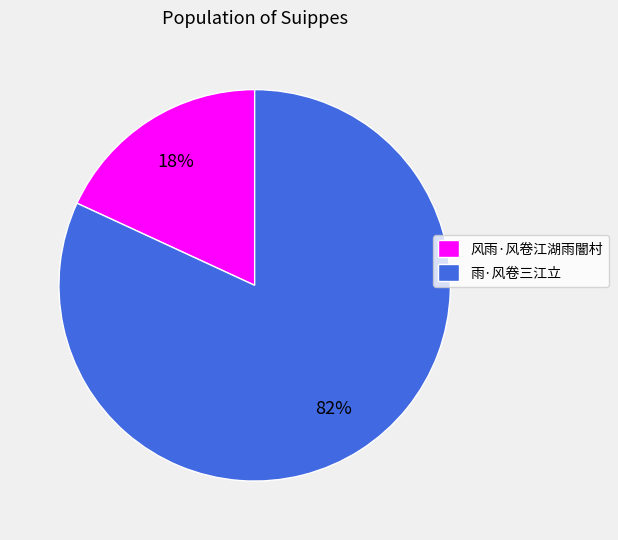

Is the sum of 风雨·风卷江湖雨闇村 and 雨·风卷三江立 greater than half?

Yes